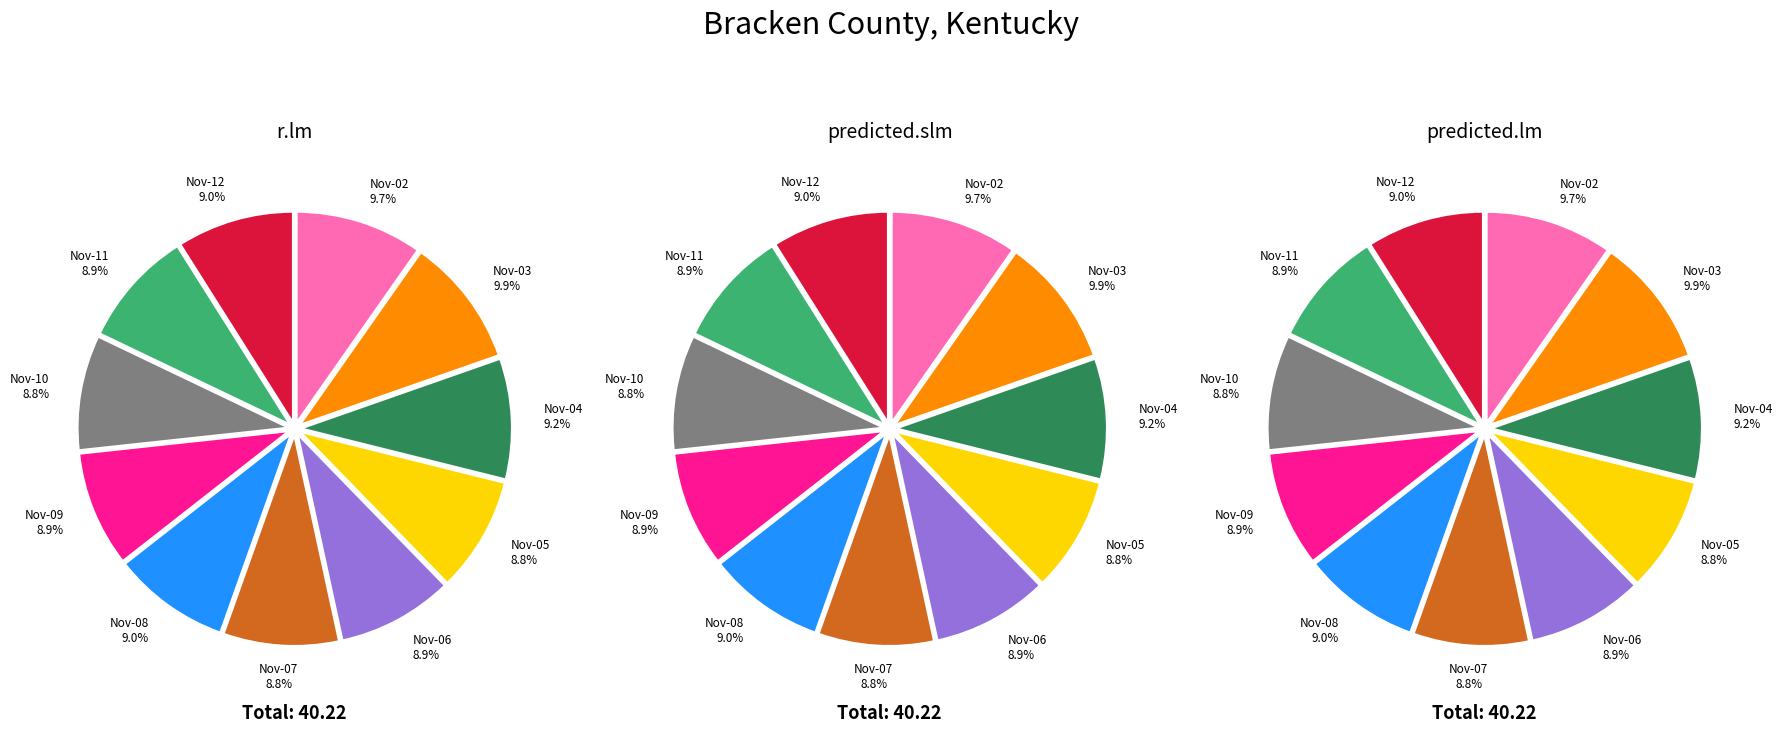

Is there a majority slice in this chart?

No